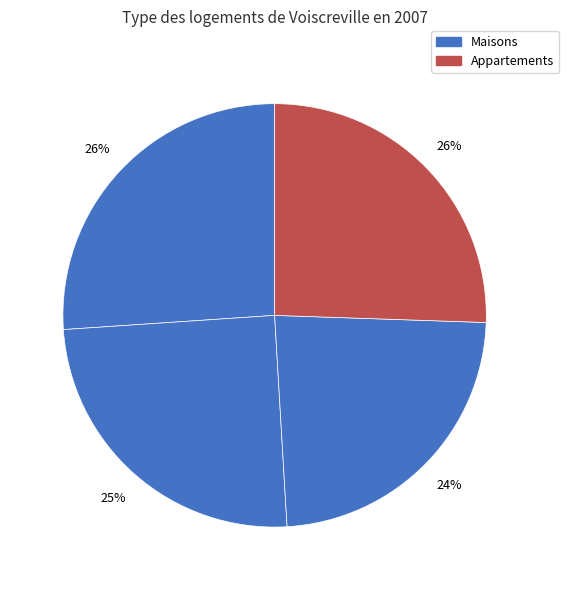

How many slices are in this pie chart?

4